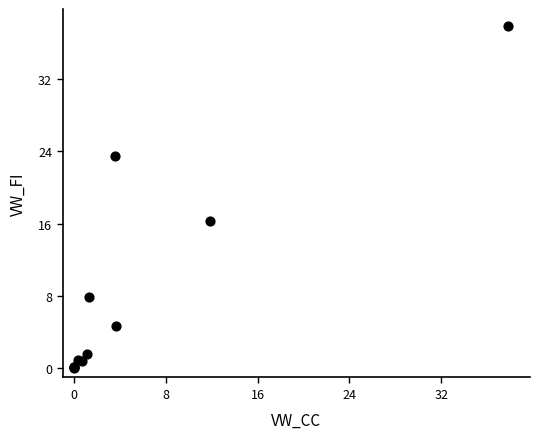

What Y value in the scatter plot is closest to 18?

16.3